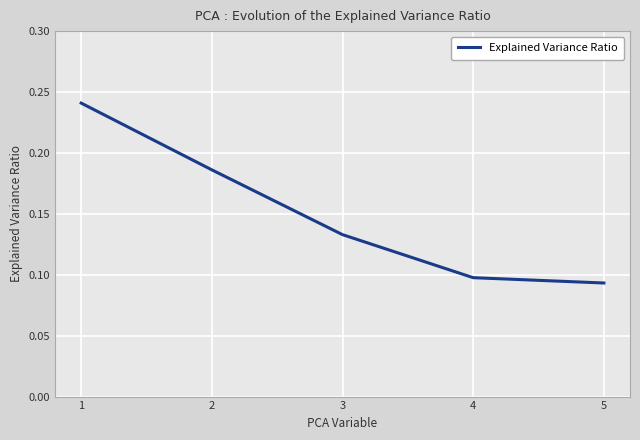

Is it true that the value at 3 is 0.0?

False